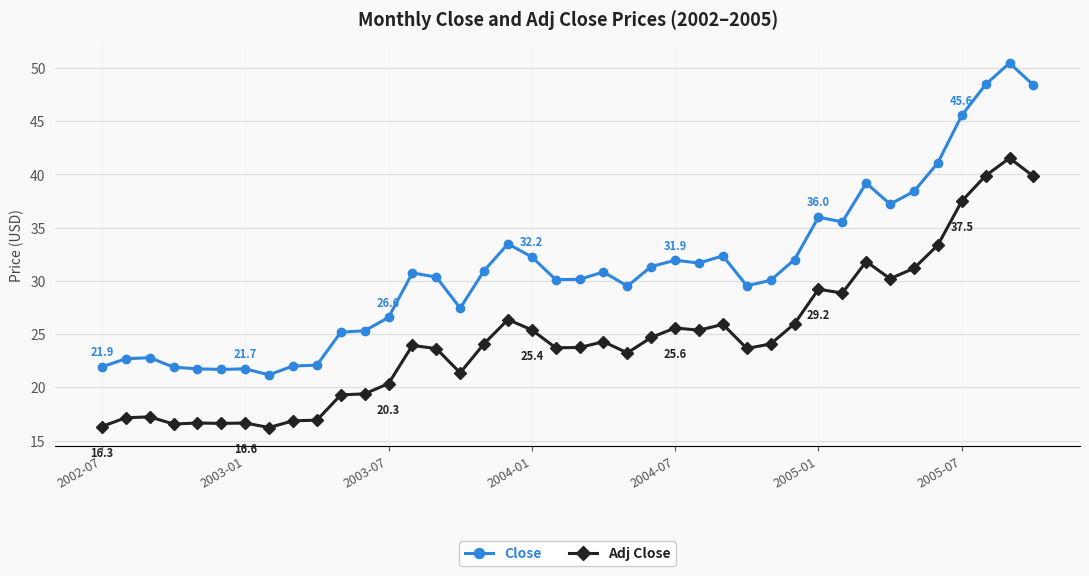

At how many categories does at least one series exceed 48?

3